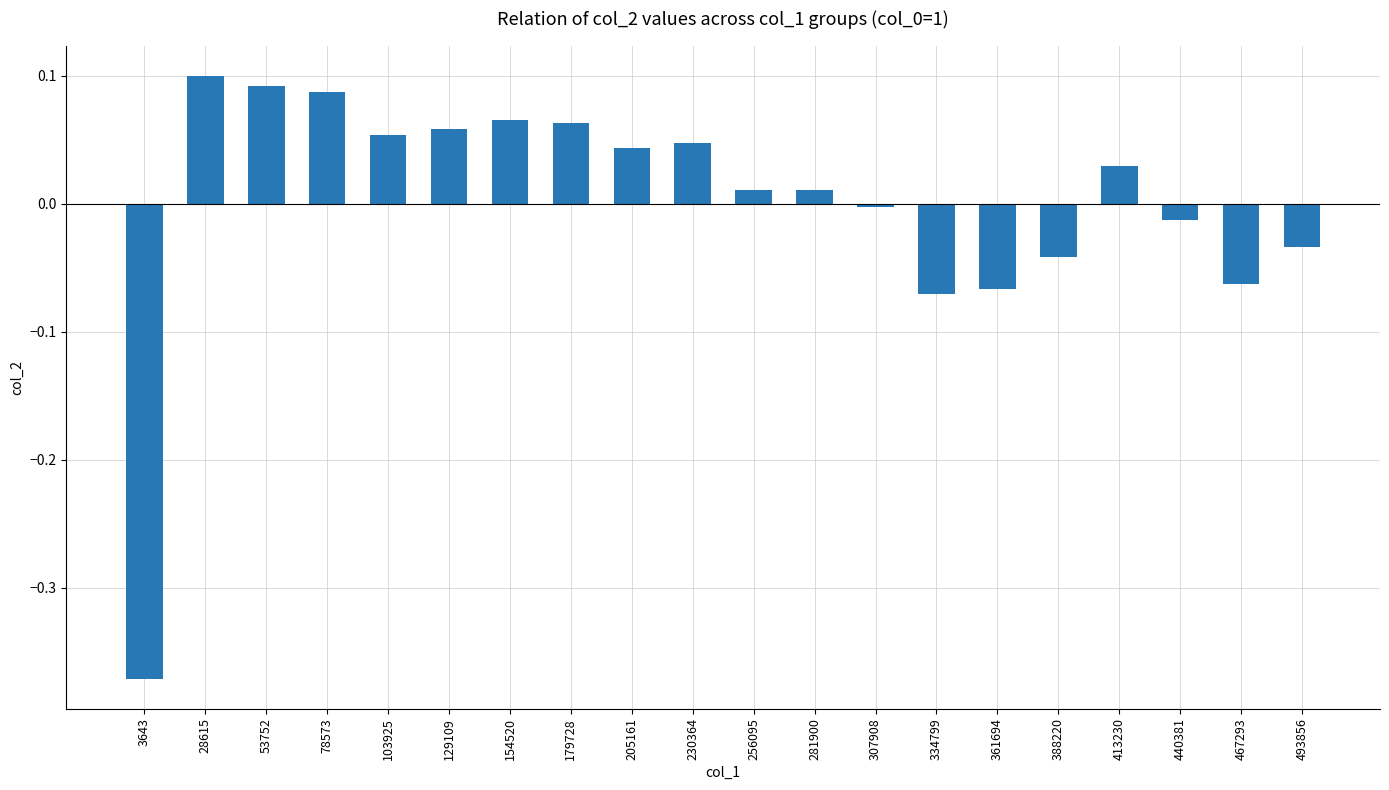

Which category has the lowest value across all series?

3643